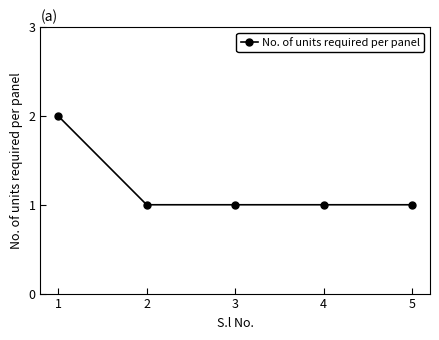

Approximately how many times larger is the value at 2 compared to 3?

1.0